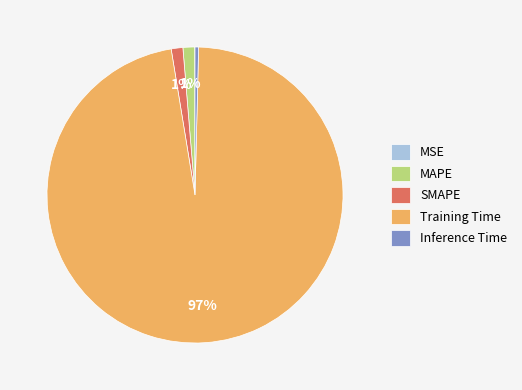

What is the largest slice in the pie chart?

Training Time